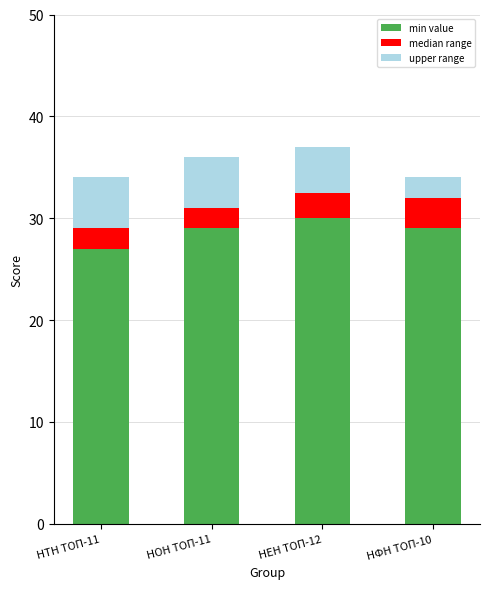

Which category has the lowest value in the min value series?

НТН ТОП-11